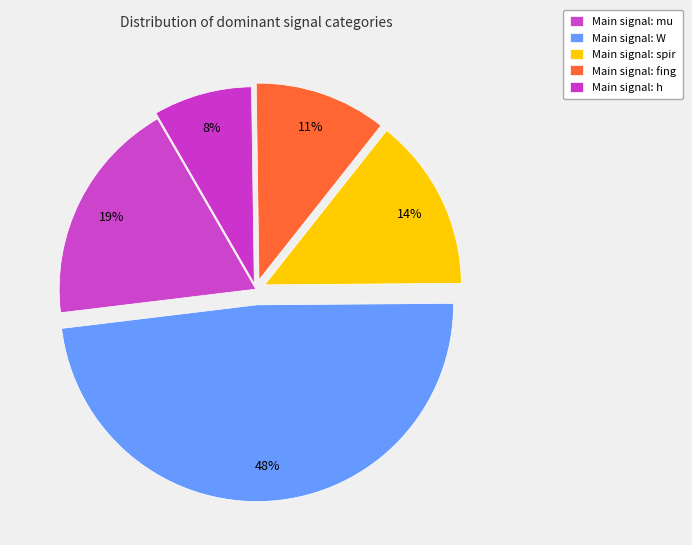

Count the number of slices in the pie.

5